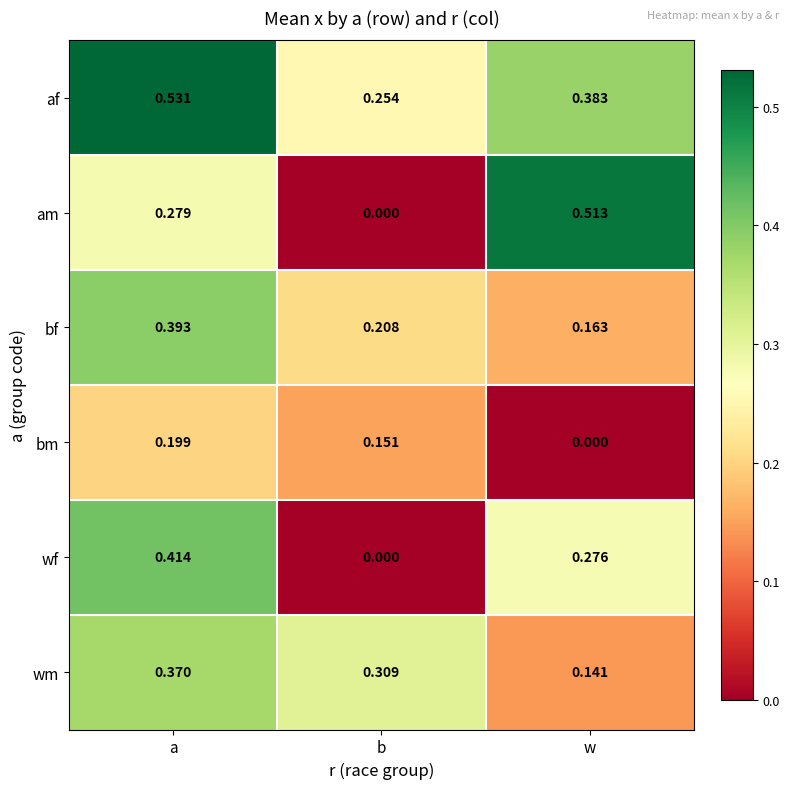

At which category is the sum across all series the highest?

a